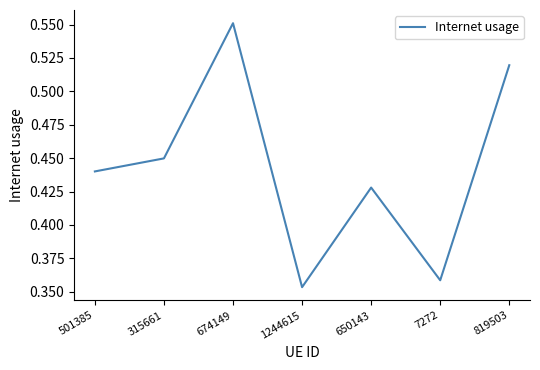

True or false: there are more than 2 points higher than both neighbors.

False